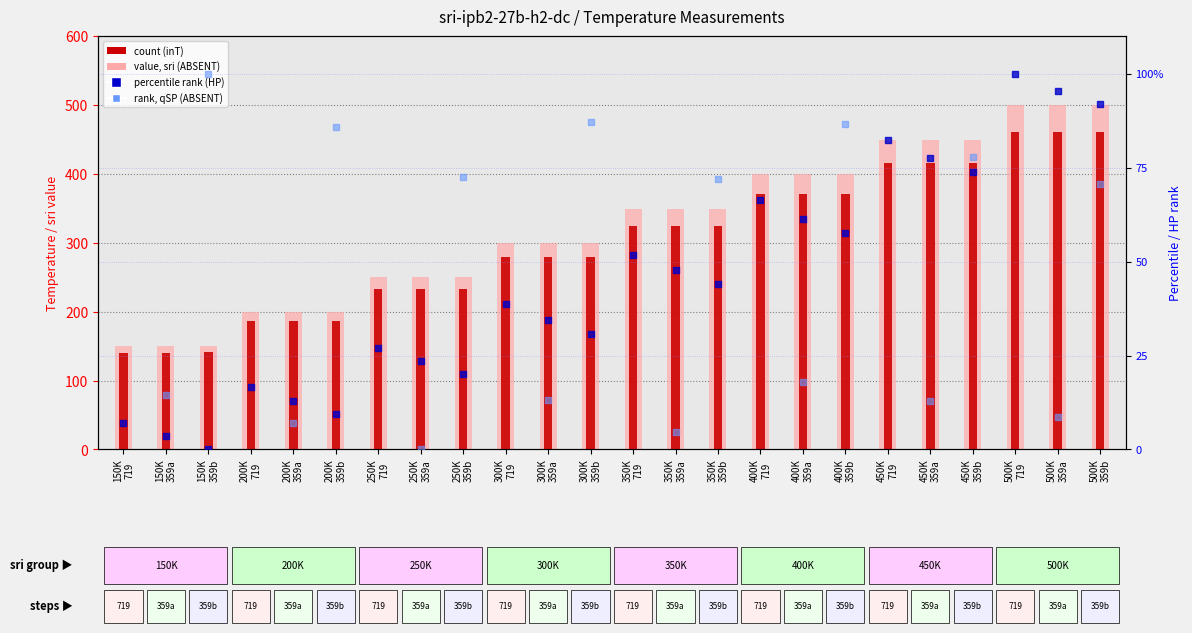

What are all the series names shown in the legend?

value, sri (ABSENT), count (inT), percentile rank (HP), rank (qSP, ABSENT)